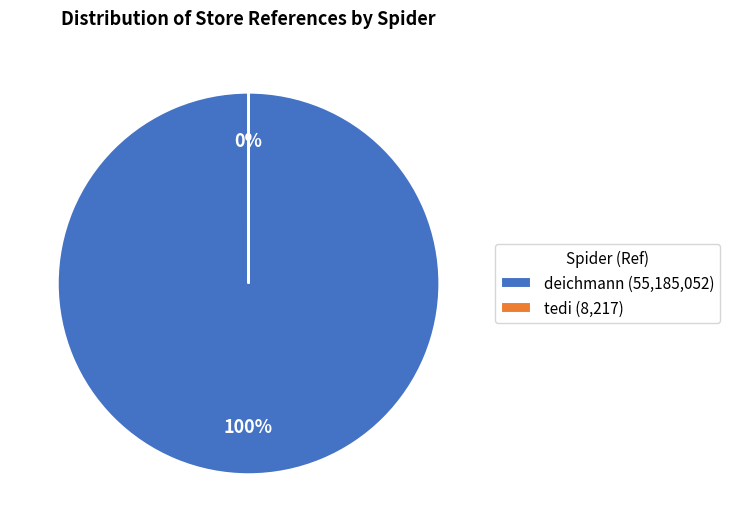

To the nearest percent, what portion does deichmann (55,185,052) represent?

100%